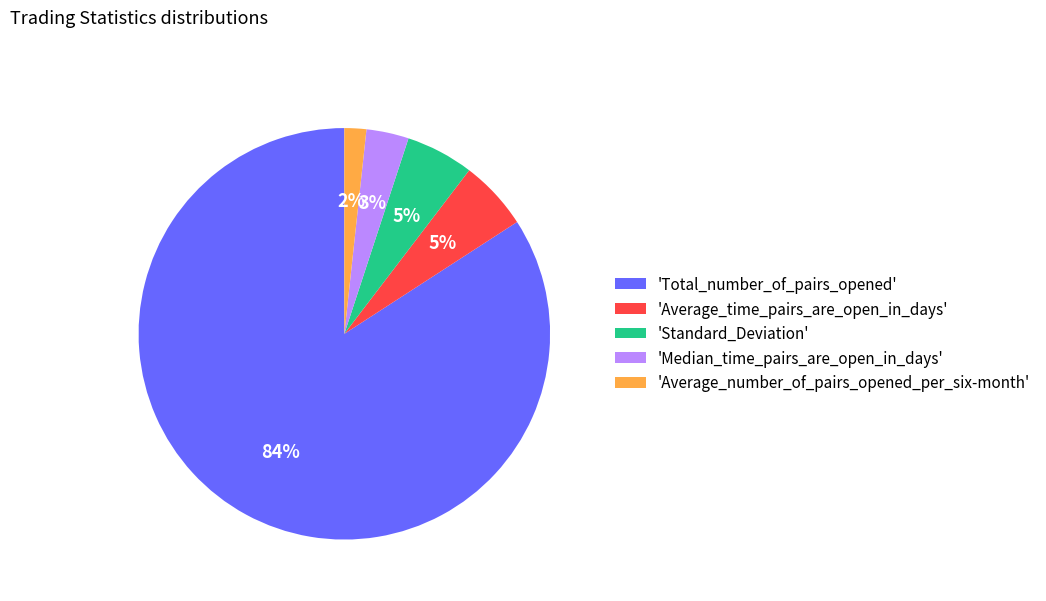

Between 'Average_number_of_pairs_opened_per_six-month' and 'Standard_Deviation', which is larger?

'Standard_Deviation'